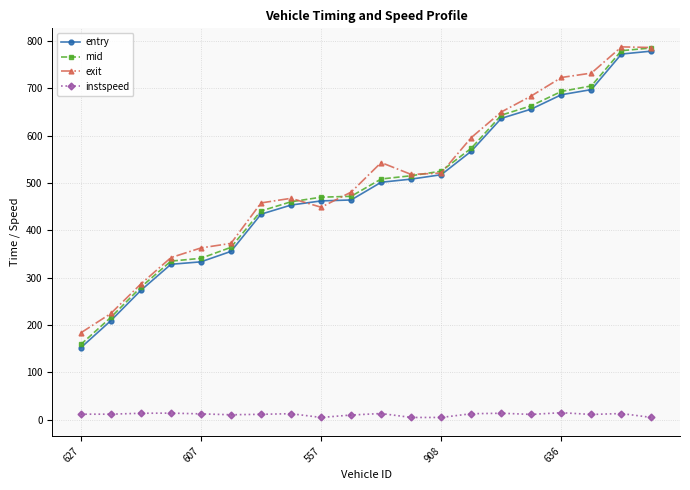

At how many categories does at least one series exceed 263?

18